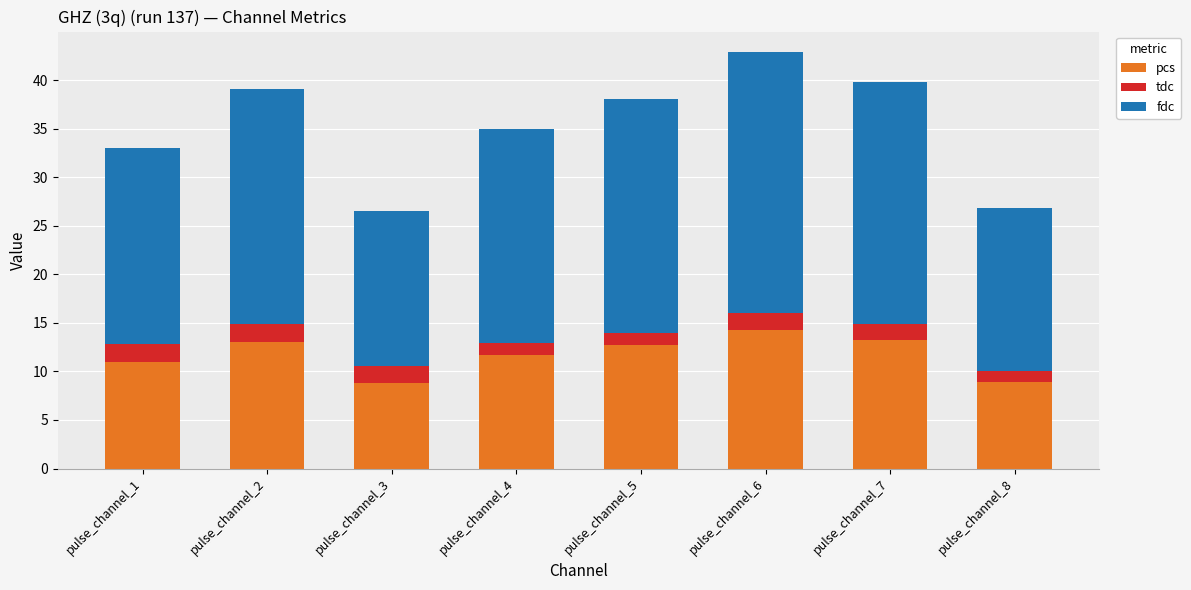

What is the total value across all series at pulse_channel_5?

38.1